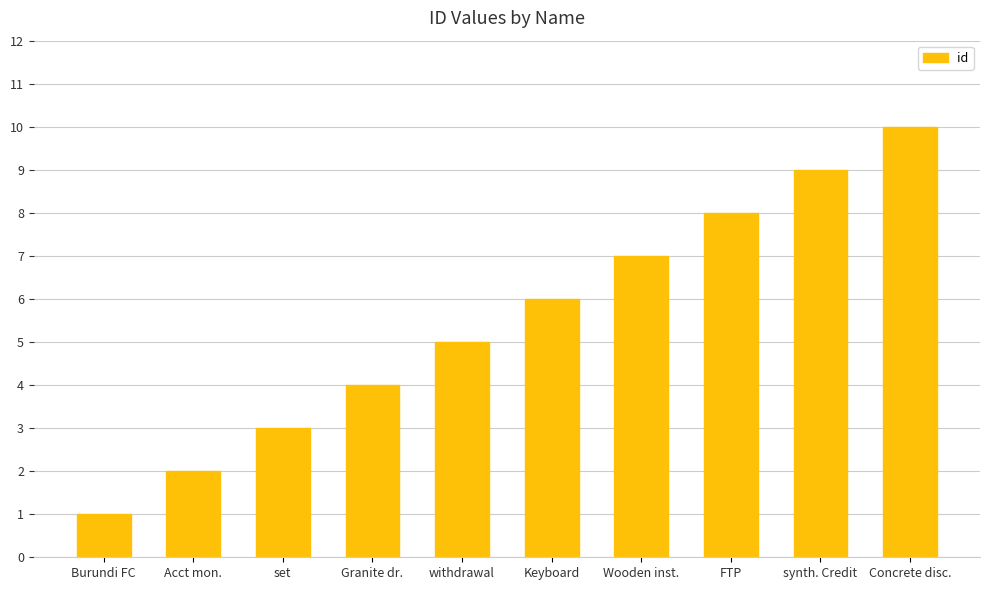

What is the ratio of the value at synth. Credit to the value at set?

3.0